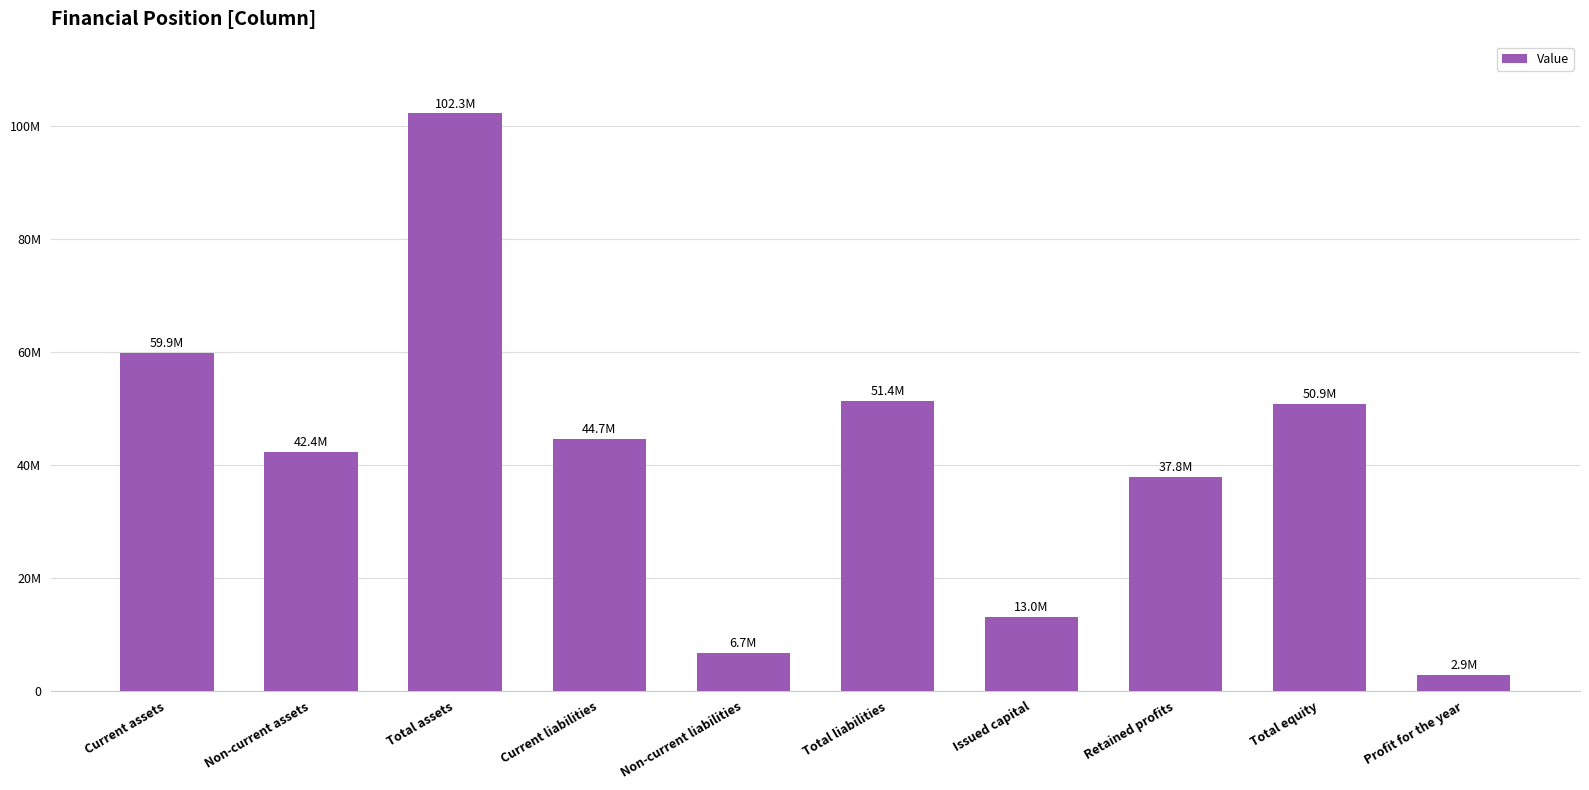

How many bars are there in total?

10